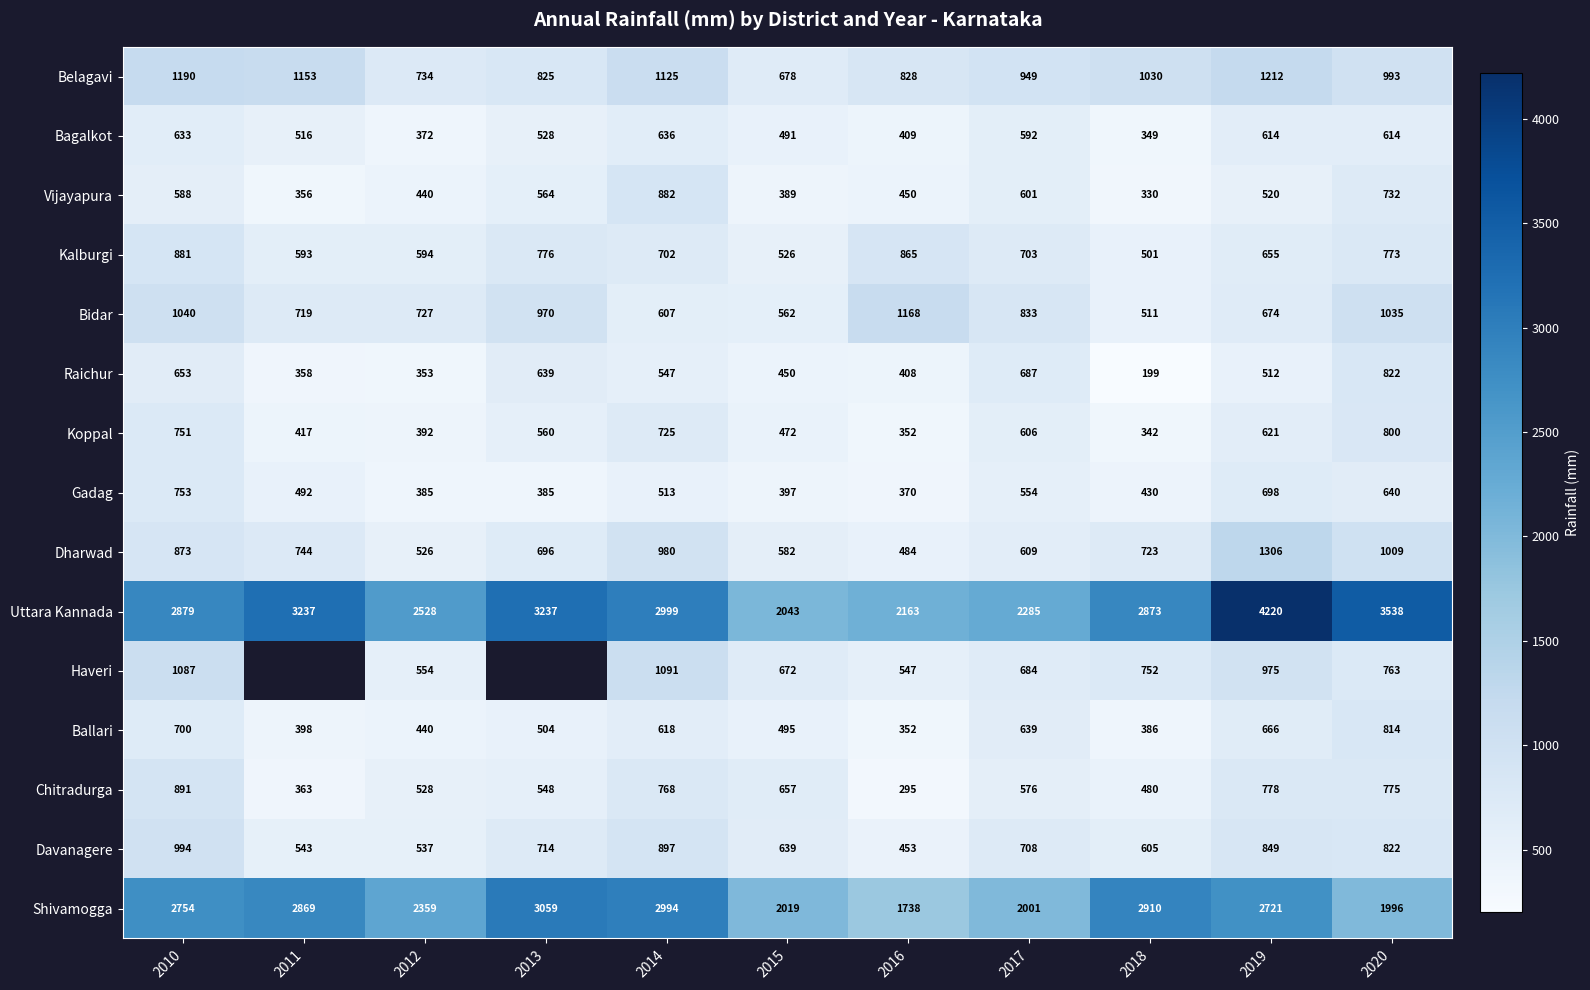

How many values in the Dharwad series are below 723?

5